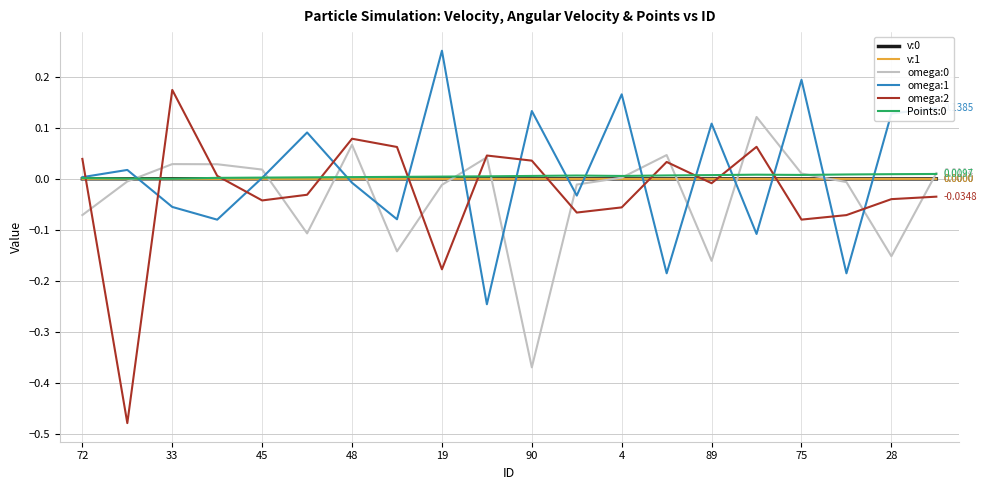

True or false: omega:1 and omega:2 cross at least once.

True